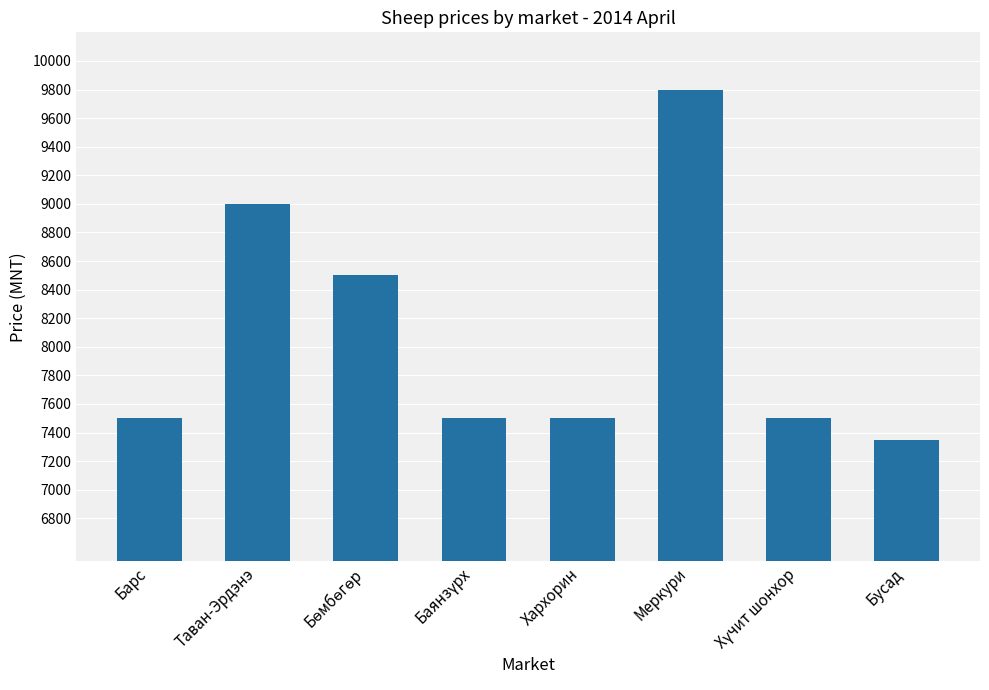

True or false: the data shows 12341 at Таван-Эрдэнэ.

False